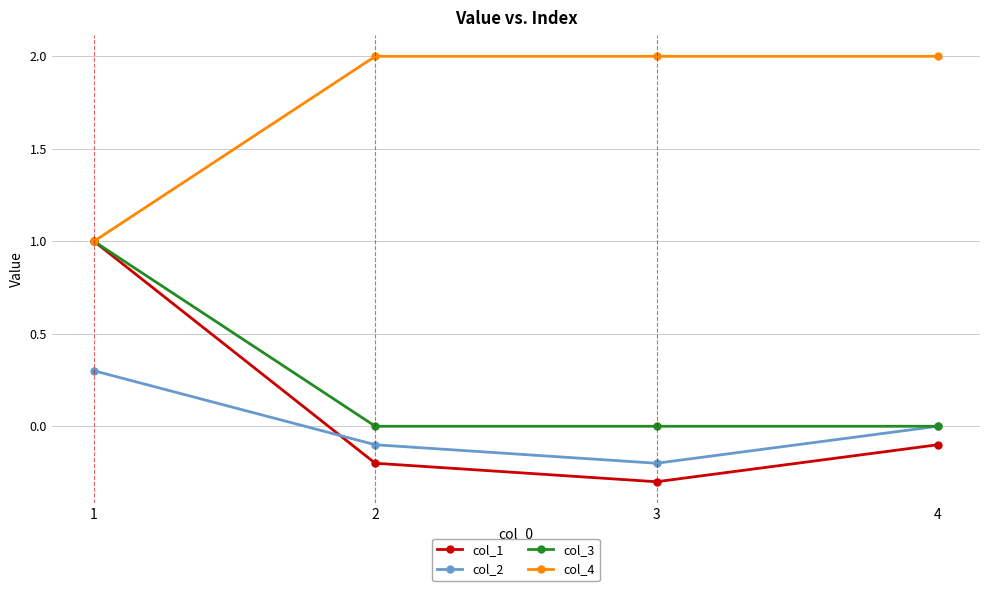

True or false: col_1 has a value of 0.3 at 1.

False